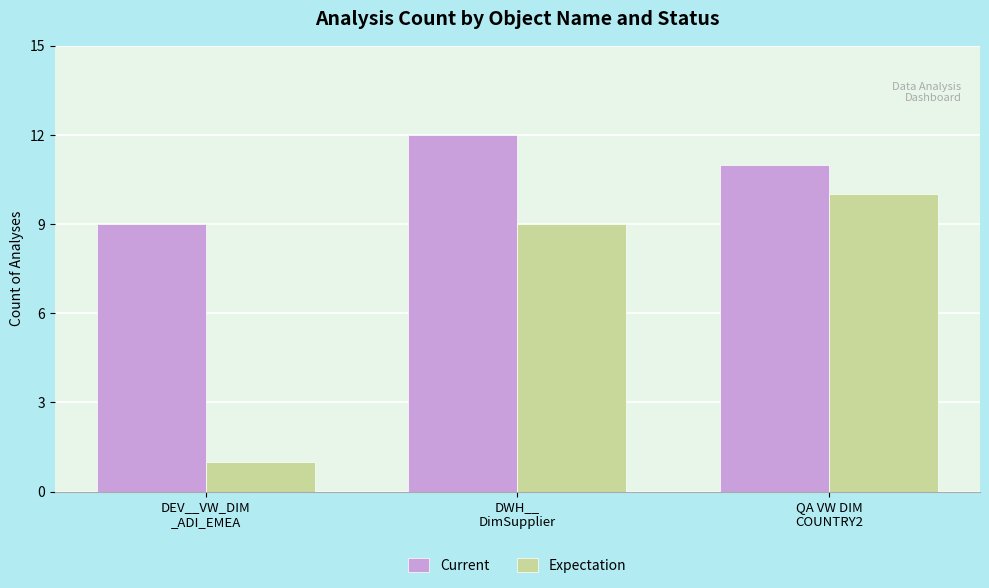

What is the difference between the highest and lowest values at DWH__
DimSupplier?

3